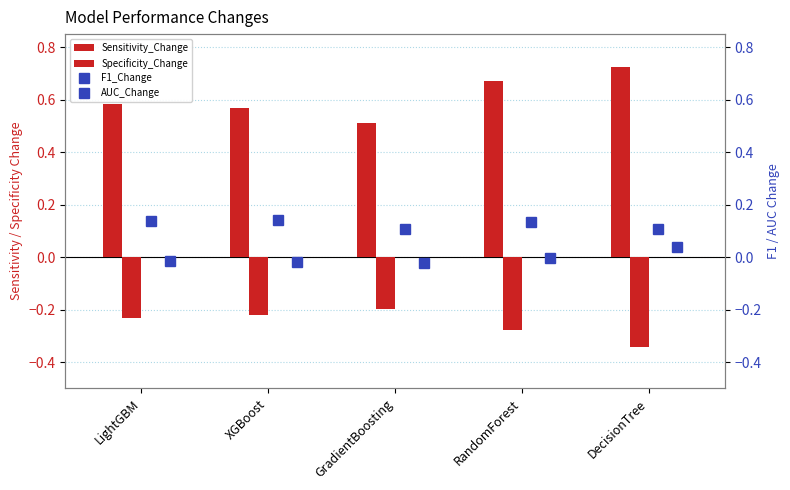

Between LightGBM and RandomForest, which series saw the biggest shift?

Sensitivity_Change